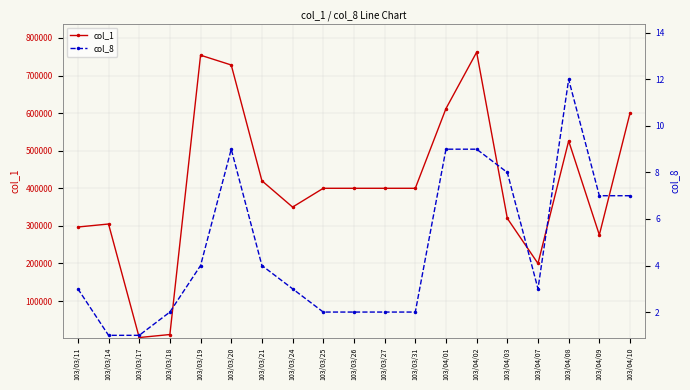

At which category is the sum across all series the highest?

103/04/02